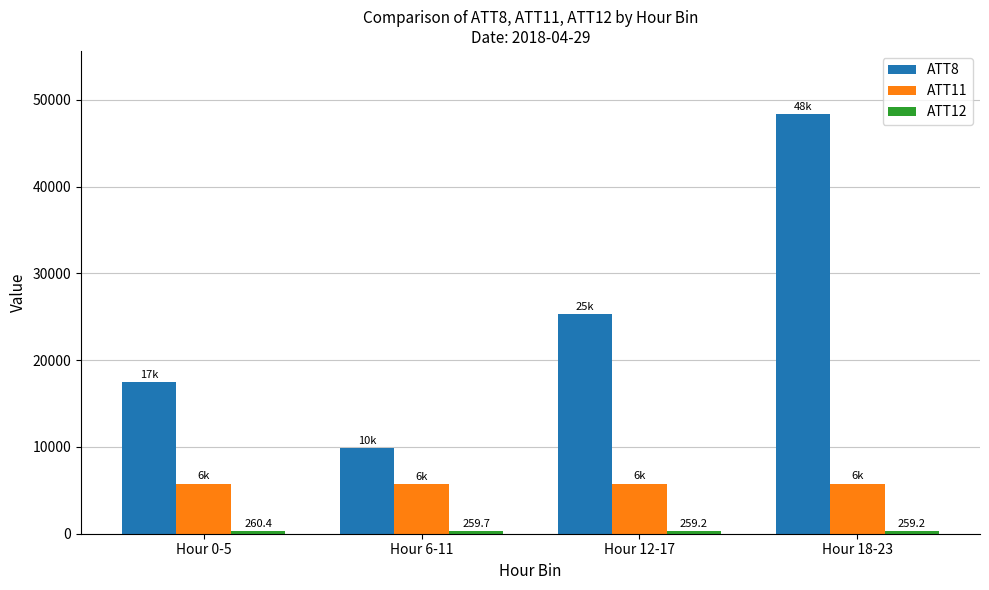

What is the average value of the ATT8 series?

25245.8